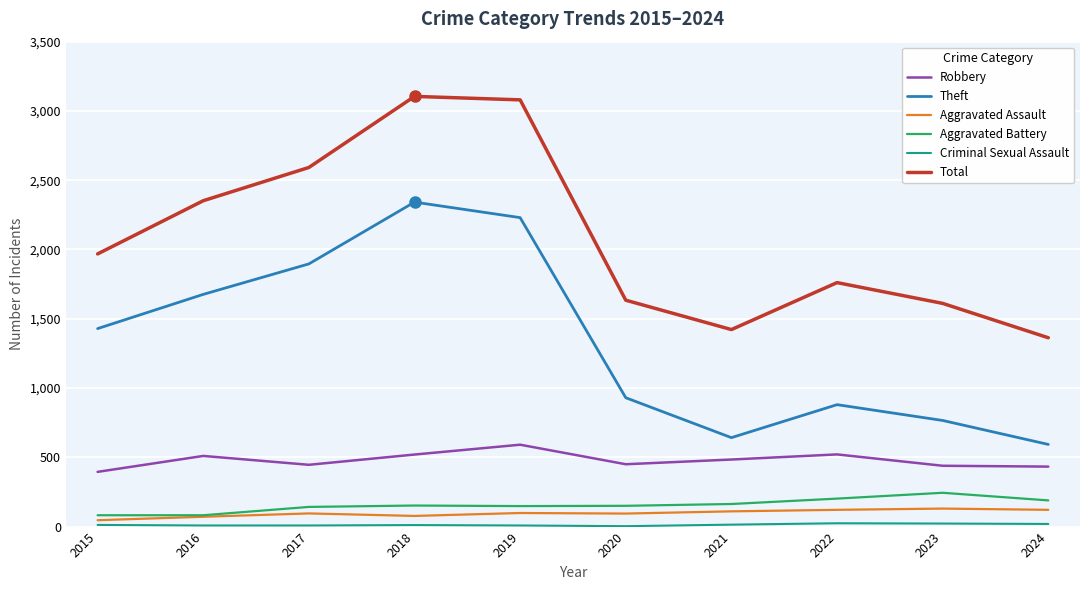

Is the value of Aggravated Assault at 2022 greater than the value of Robbery at 2017?

No